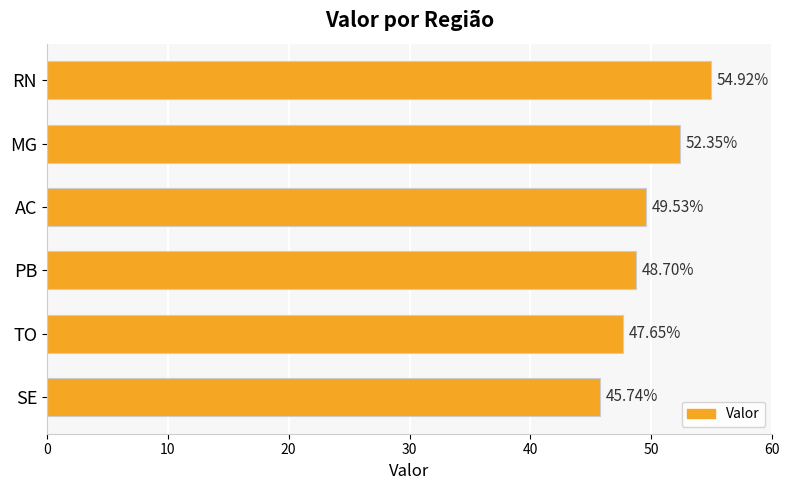

What is the label of the 4th bar from the bottom?

AC